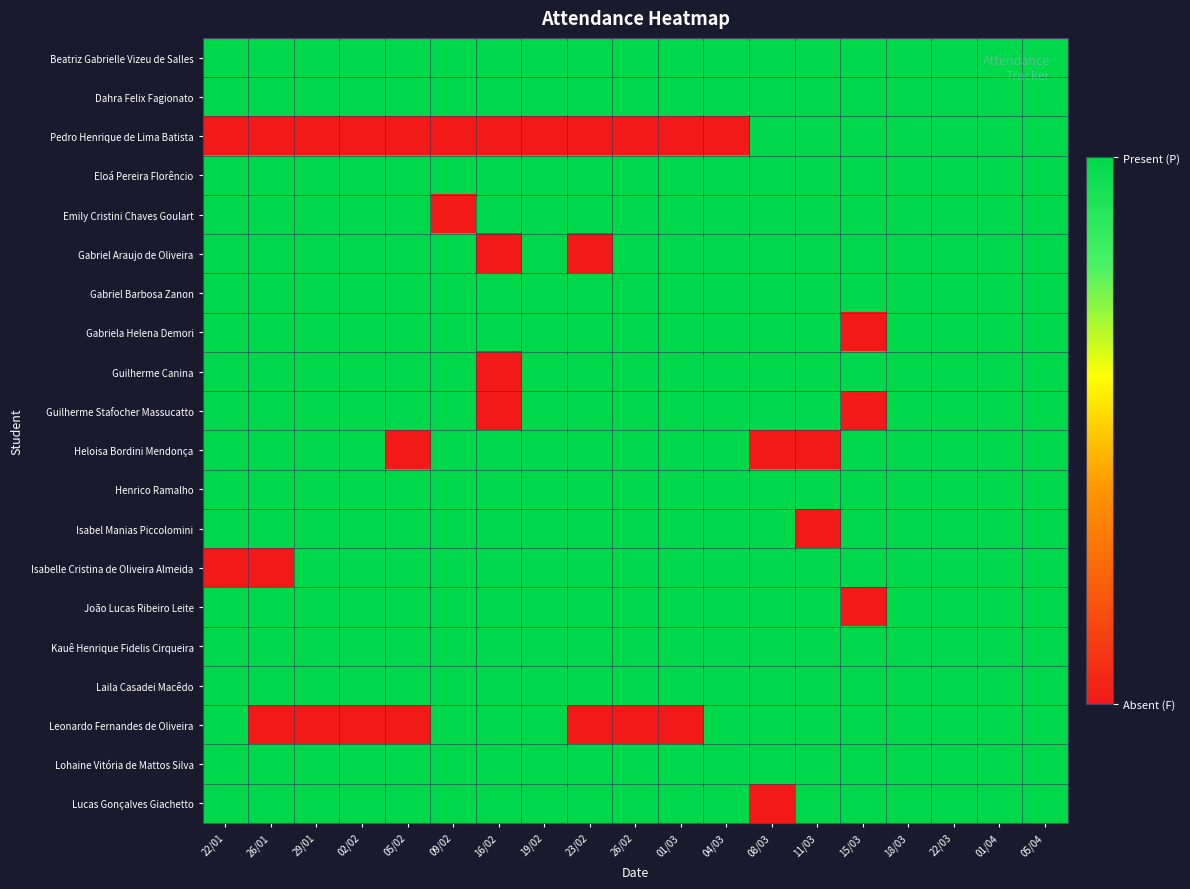

At how many categories does at least one series exceed 0?

19